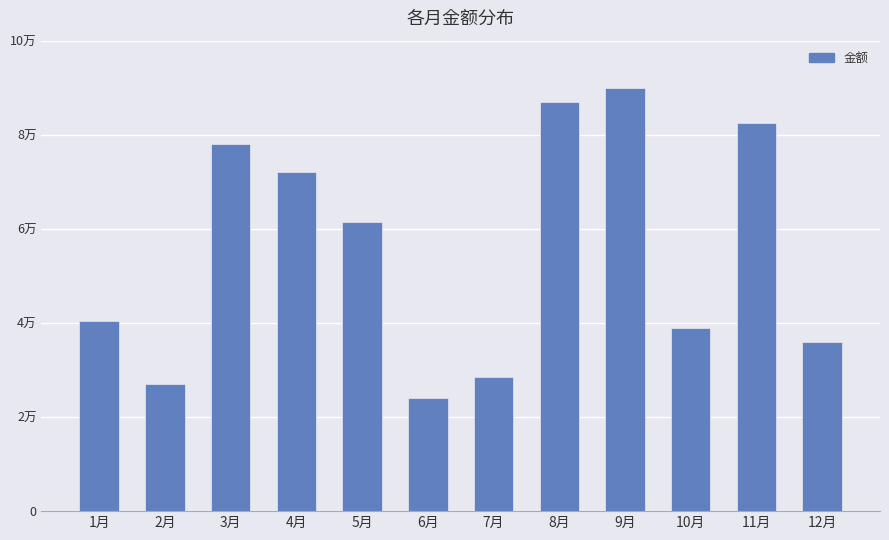

List the labels in order of value, smallest first.

6月, 2月, 7月, 12月, 10月, 1月, 5月, 4月, 3月, 11月, 8月, 9月